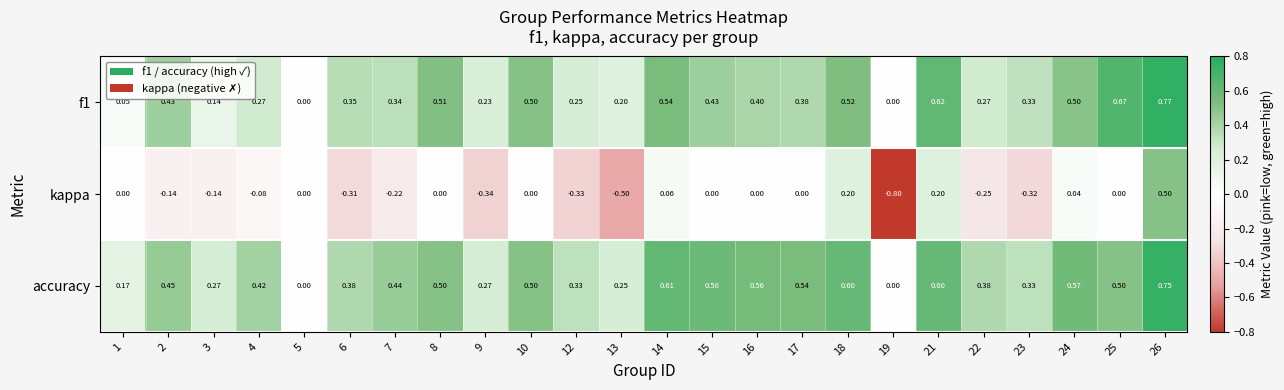

Which series has the largest total across all categories?

accuracy